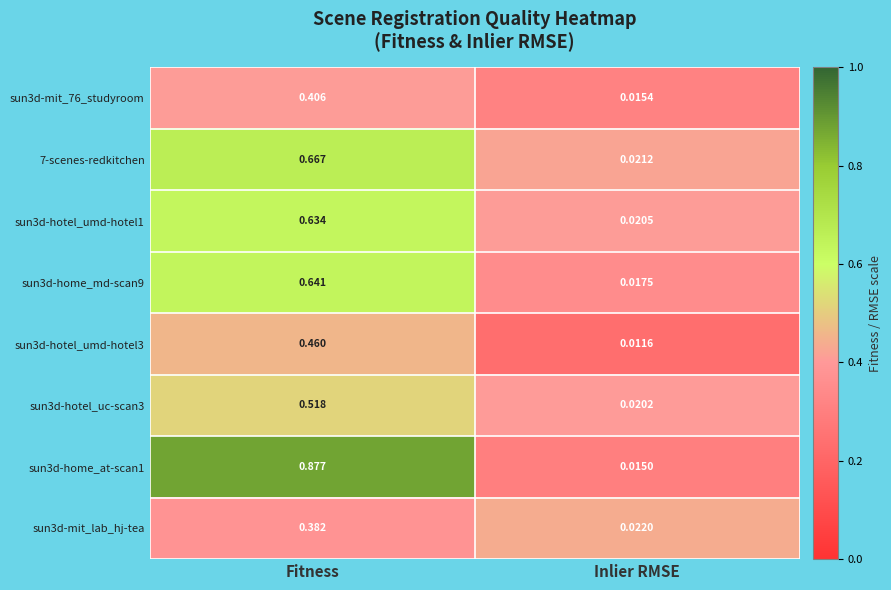

Which category has the highest value across all series?

Fitness